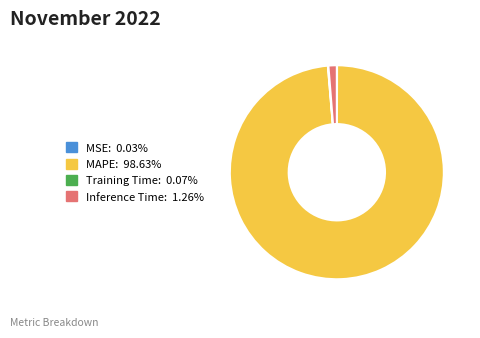

Do MAPE: 98.63% and Inference Time: 1.26% together represent more than half of the pie?

Yes